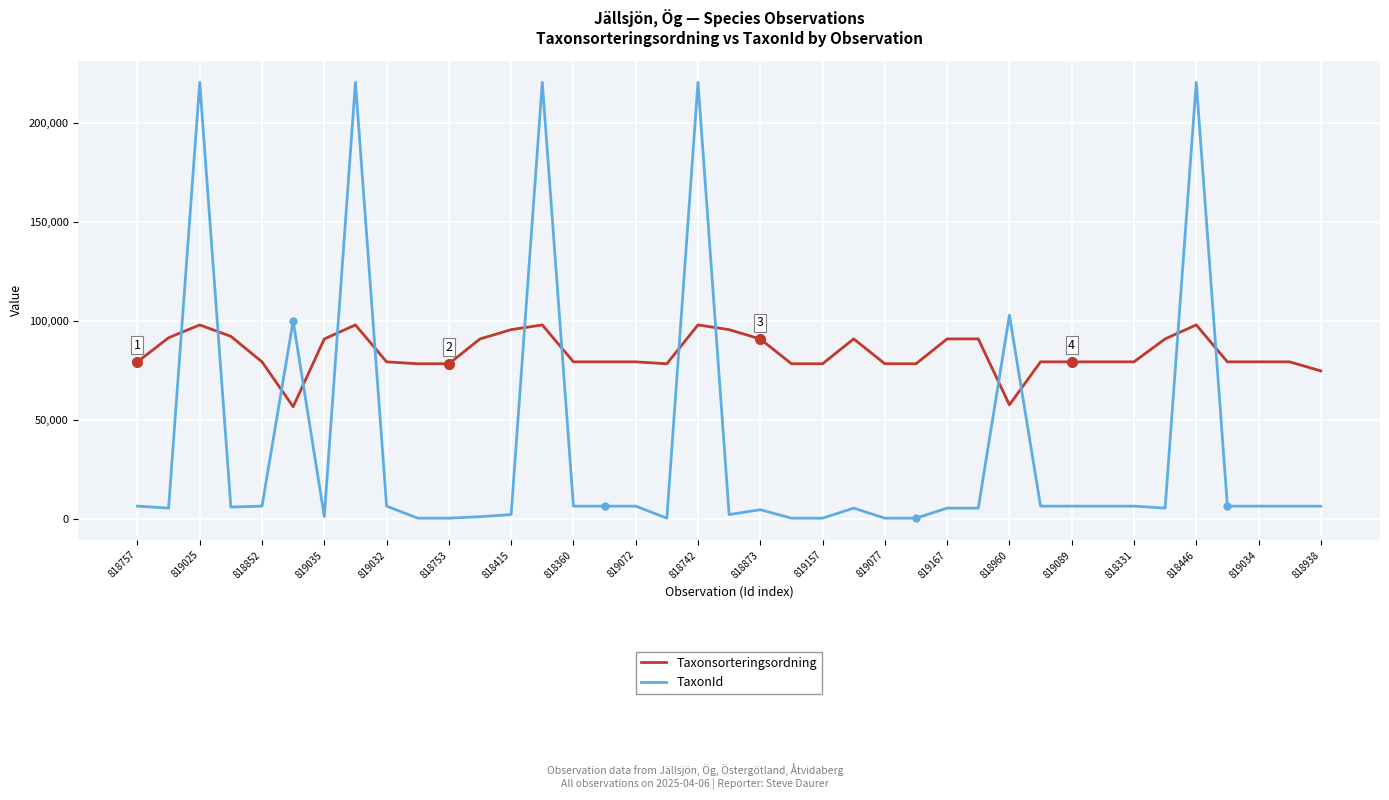

Which series has the widest spread of values?

TaxonId